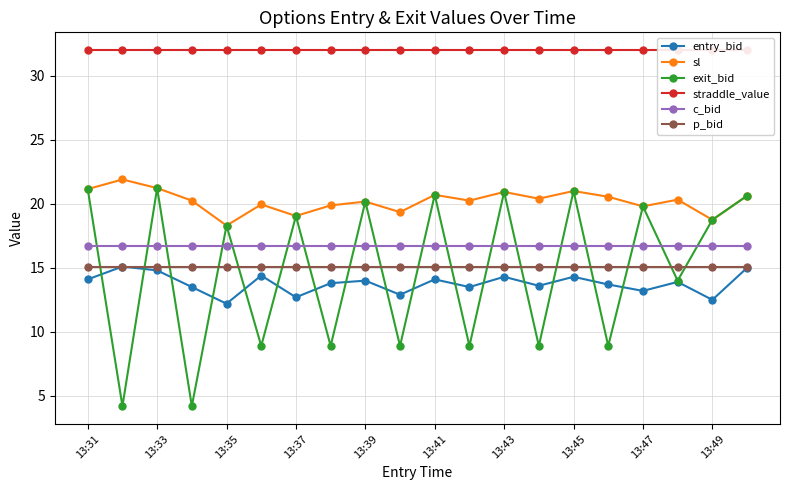

How many lines are shown in the chart?

6